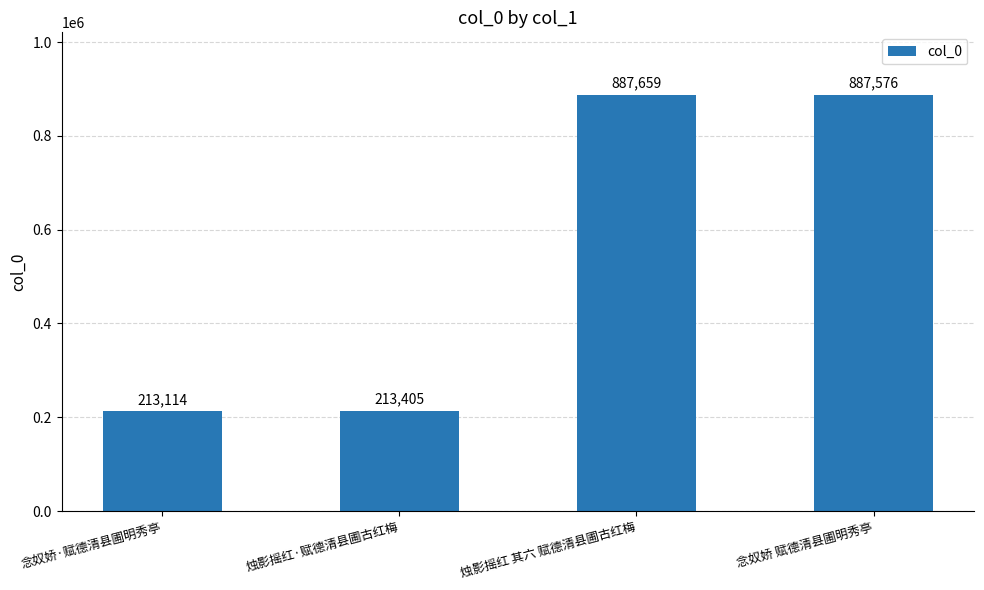

Does the chart contain any negative values?

No